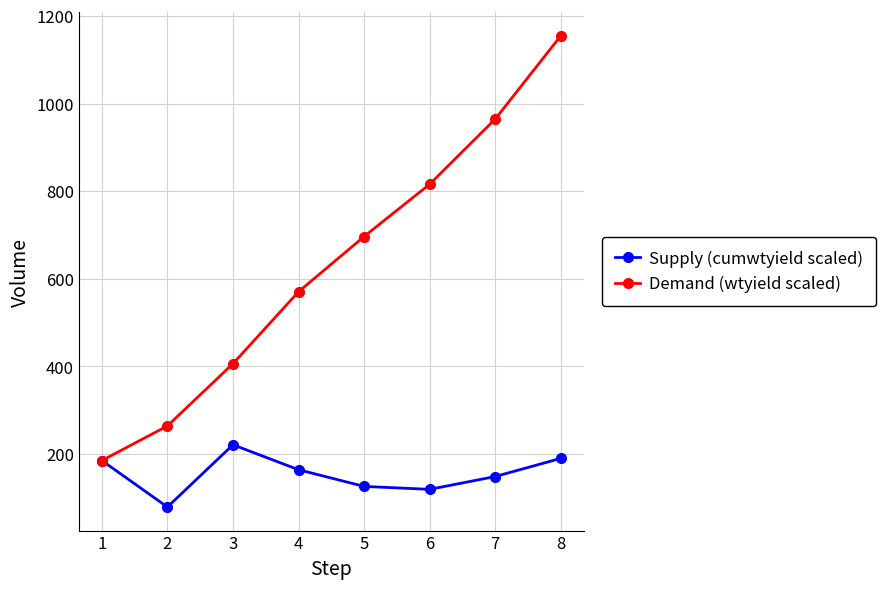

What value does the Demand (wtyield scaled) series have at 5?

696.5